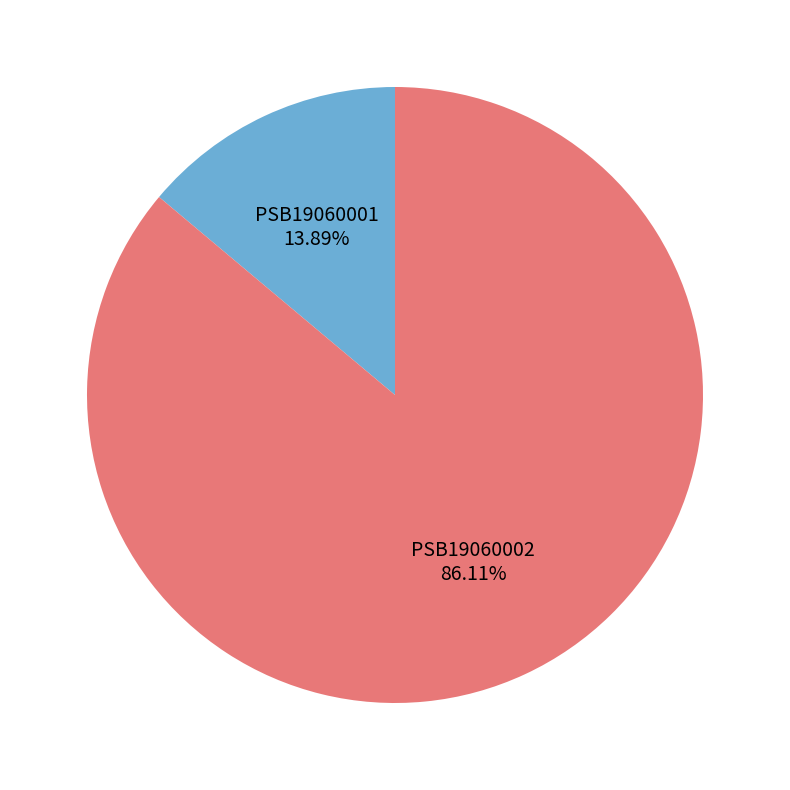

What is the majority slice?

PSB19060002